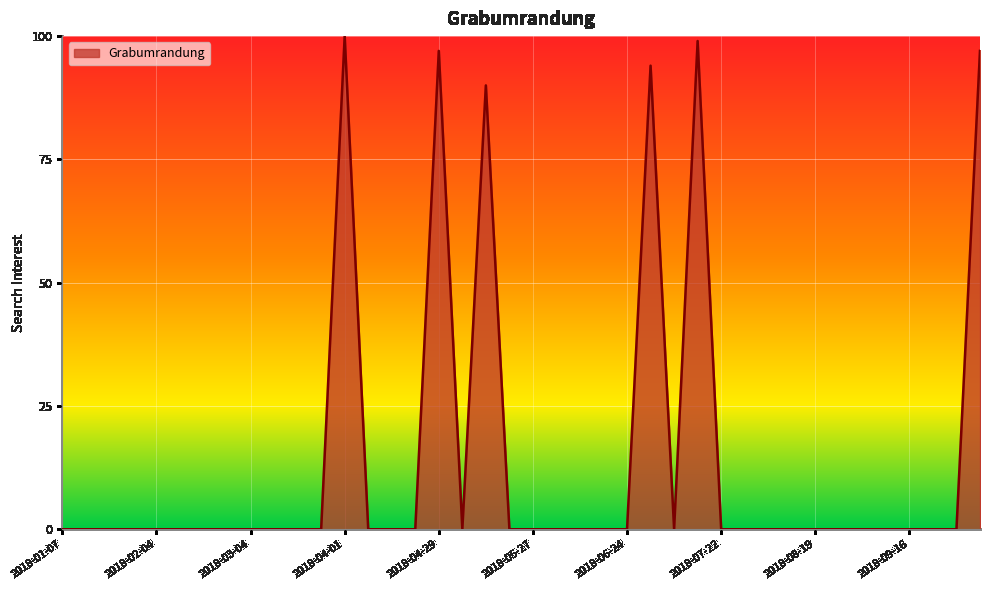

What is the sum of all values?

577